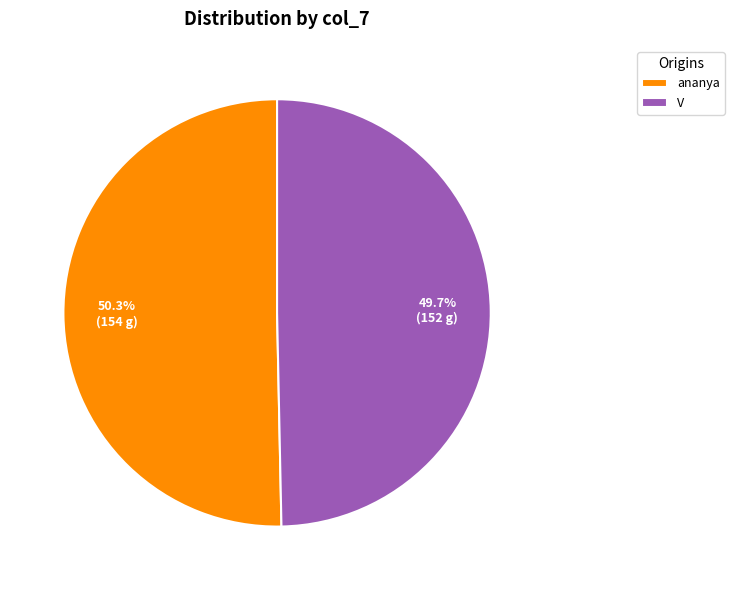

True or false: ananya accounts for 57% of the total.

False